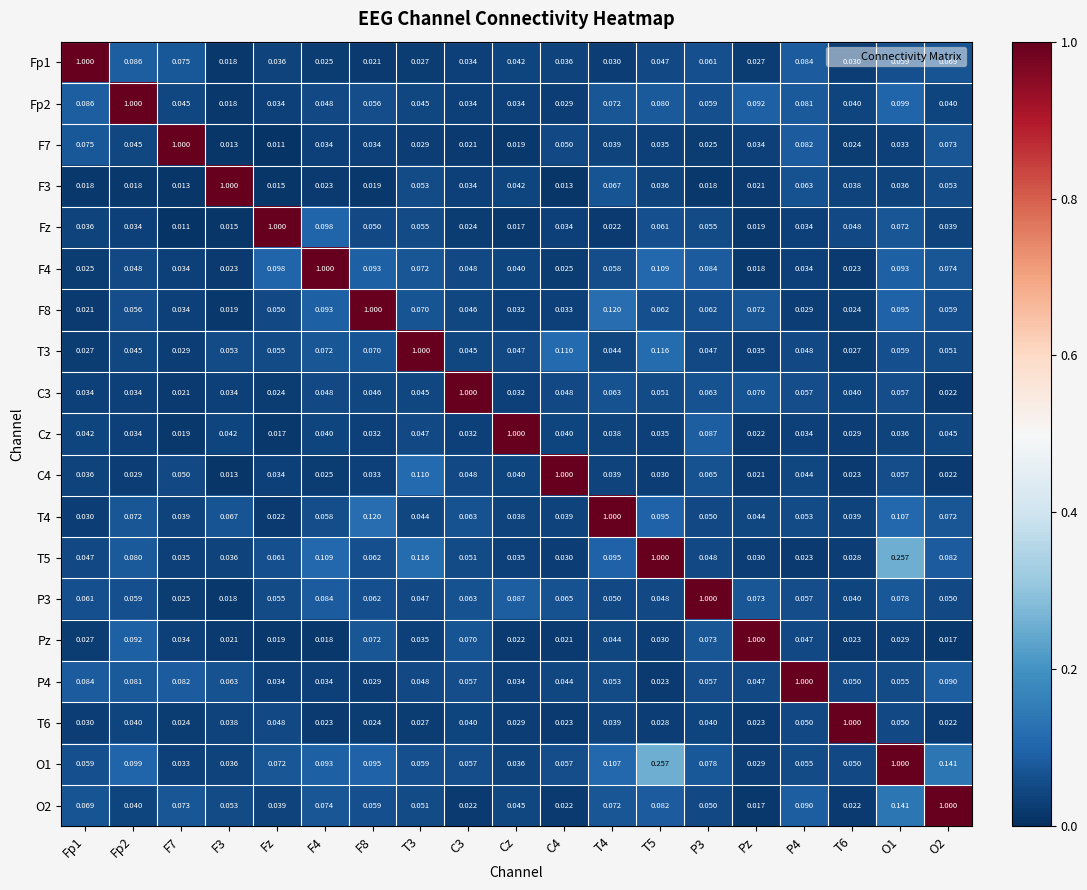

Is the value of P3 at T3 greater than the value of Fz at T4?

Yes